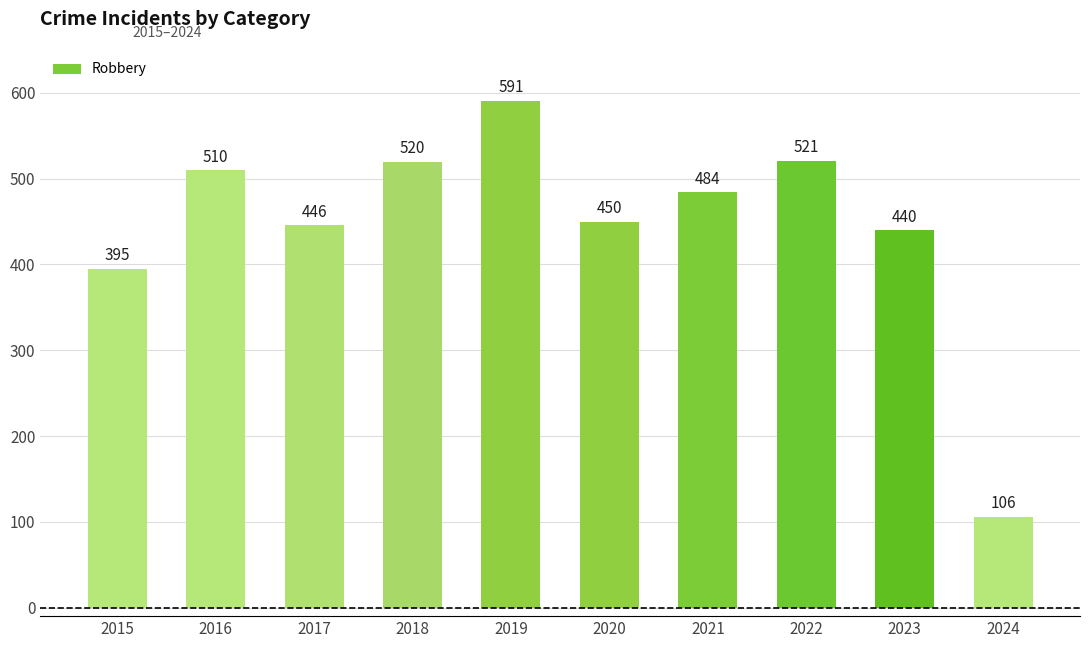

List the labels in order of value, largest first.

2019, 2022, 2018, 2016, 2021, 2020, 2017, 2023, 2015, 2024